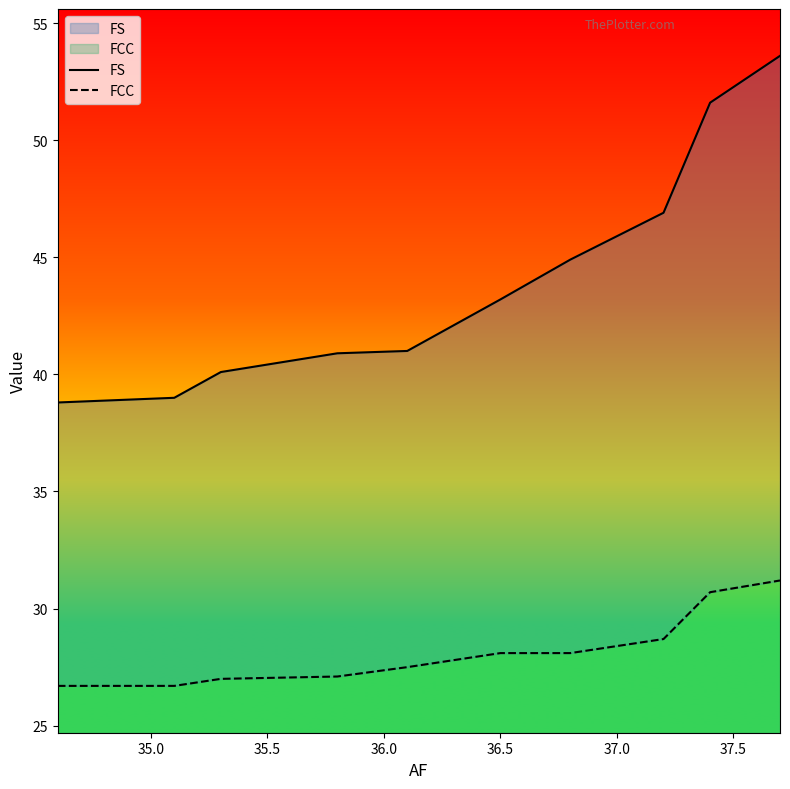

What is the minimum value for FCC?

2.0